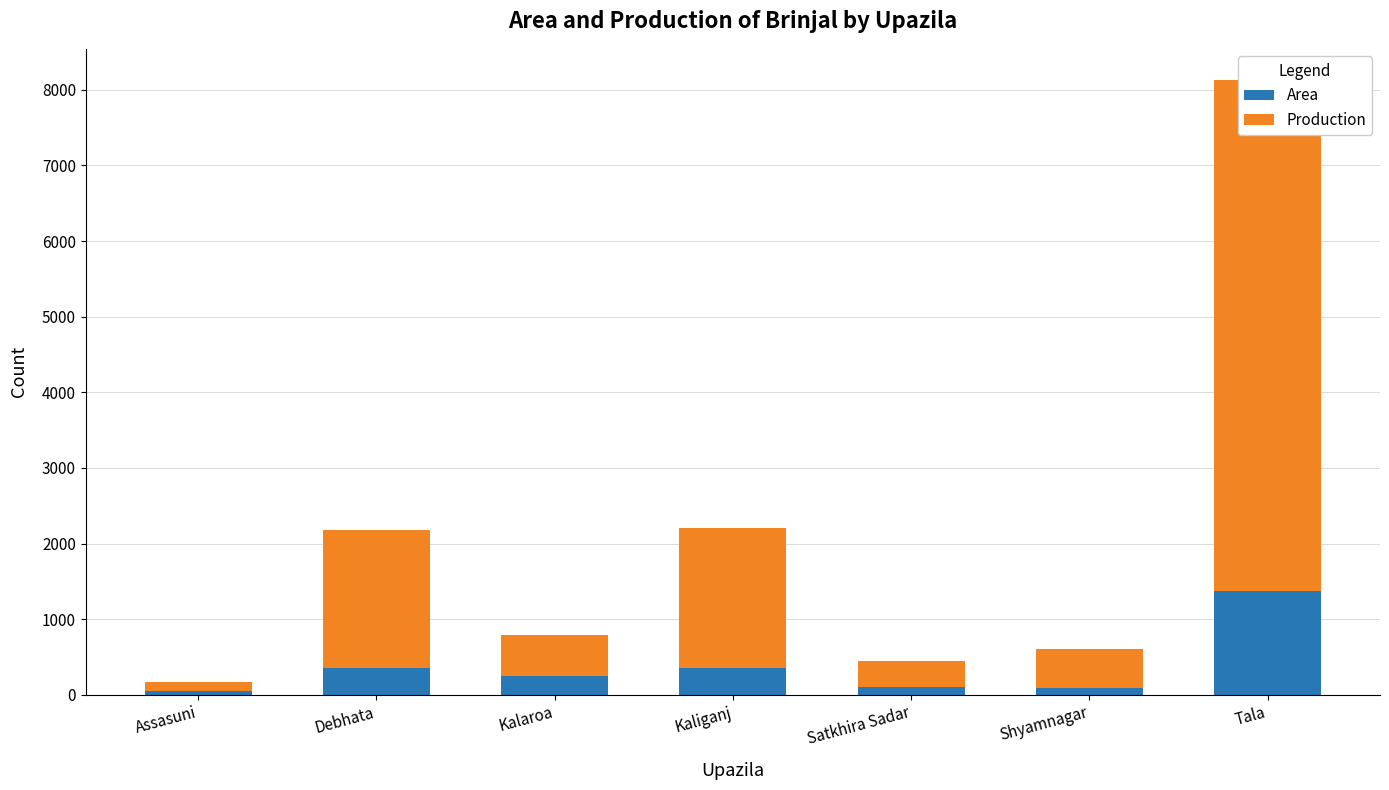

Which has a higher value, Debhata or Kalaroa?

Debhata